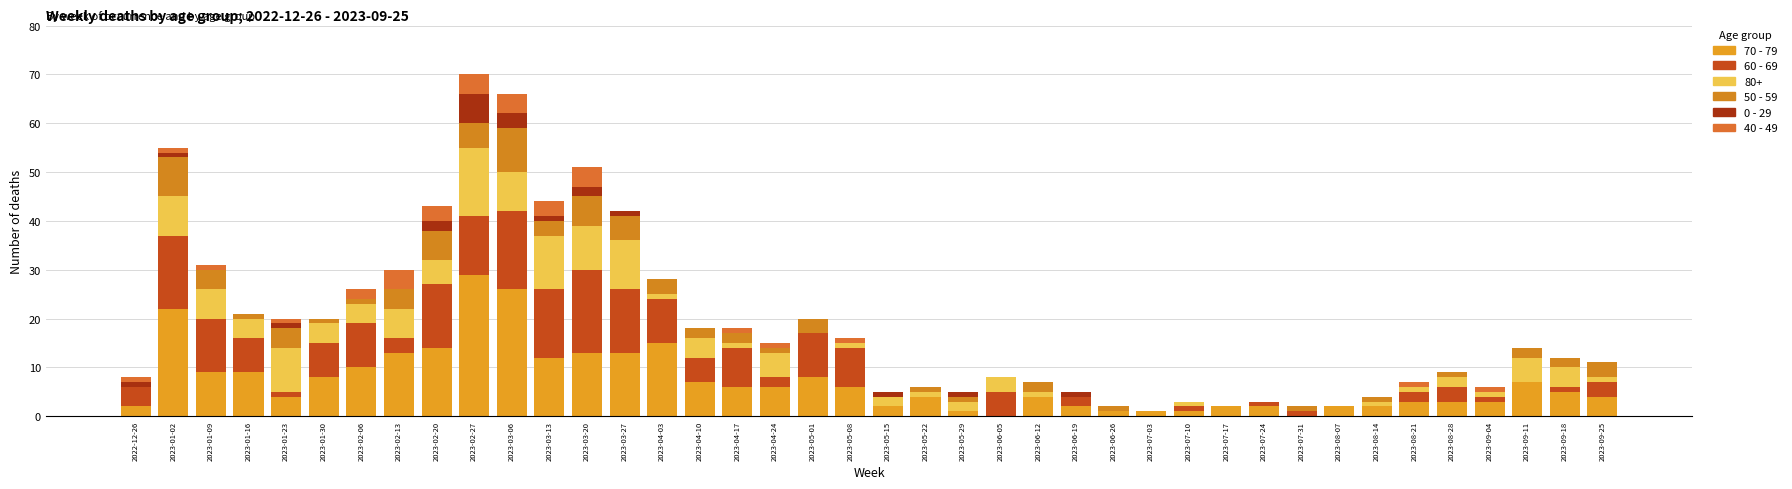

List the labels in order of 0 - 29 value, largest first.

2023-02-27, 2023-03-06, 2023-02-20, 2023-03-20, 2022-12-26, 2023-01-02, 2023-01-23, 2023-03-13, 2023-03-27, 2023-05-15, 2023-05-29, 2023-06-19, 2023-01-09, 2023-01-16, 2023-01-30, 2023-02-06, 2023-02-13, 2023-04-03, 2023-04-10, 2023-04-17, 2023-04-24, 2023-05-01, 2023-05-08, 2023-05-22, 2023-06-05, 2023-06-12, 2023-06-26, 2023-07-03, 2023-07-10, 2023-07-17, 2023-07-24, 2023-07-31, 2023-08-07, 2023-08-14, 2023-08-21, 2023-08-28, 2023-09-04, 2023-09-11, 2023-09-18, 2023-09-25